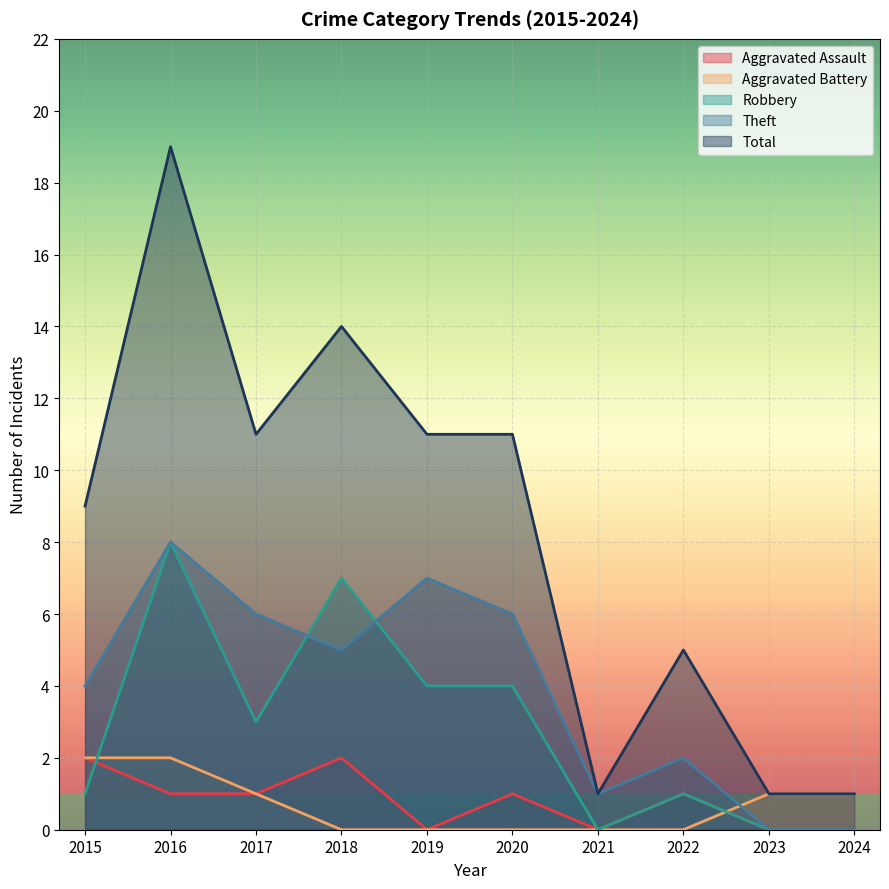

The Theft series shows 6 at 2020. True or false?

True